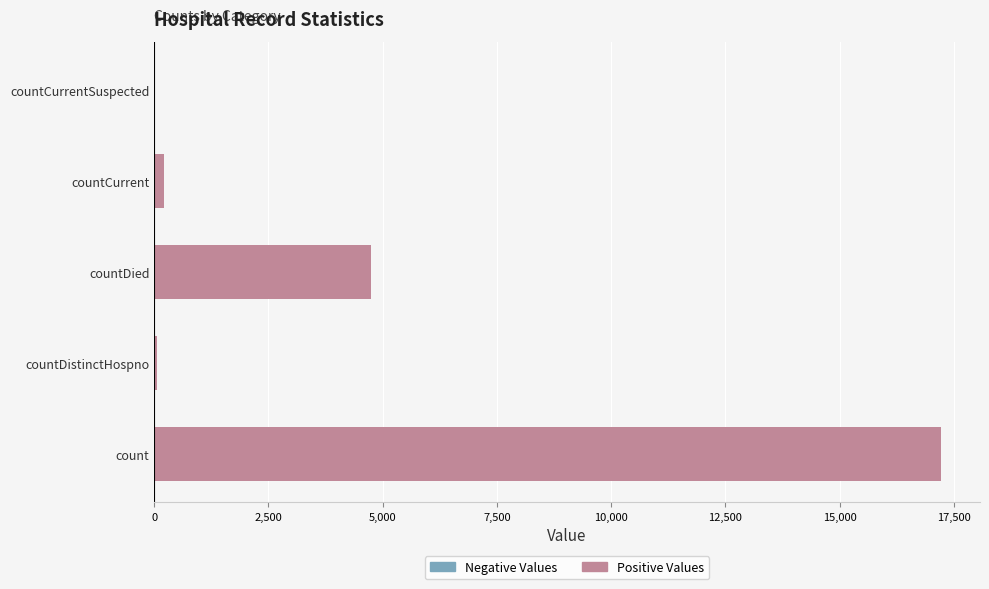

Where is the data nearest to the value 8604?

countDied